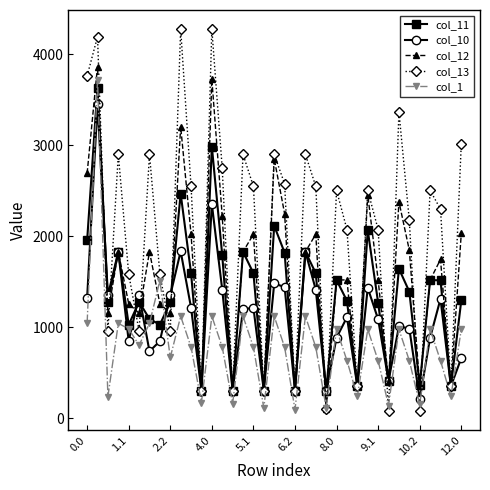

Rank the series by their average value, from highest to lowest.

col_13, col_12, col_11, col_10, col_1